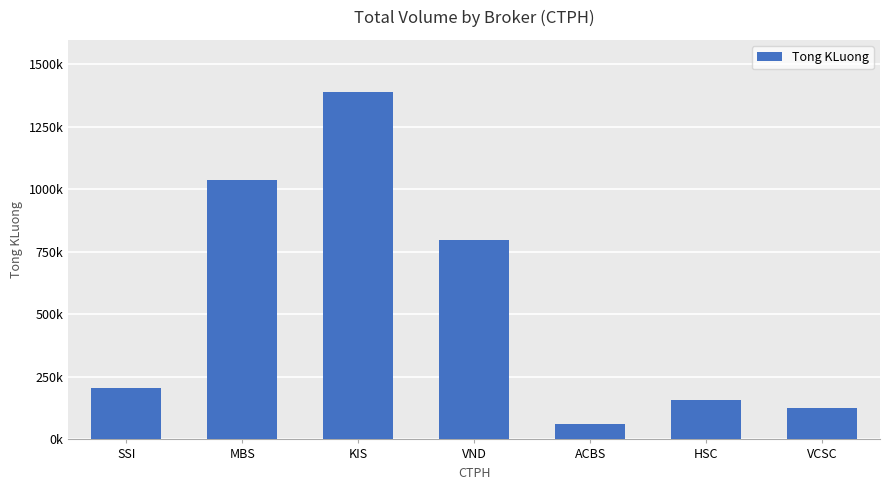

Are the bars horizontal?

No